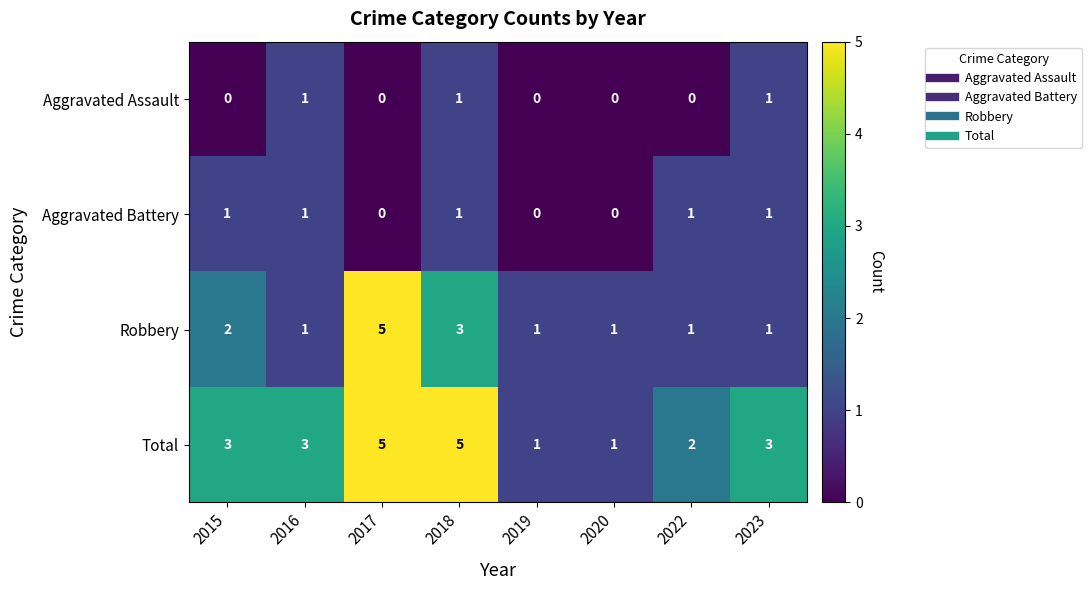

Which series has the largest total across all categories?

Total